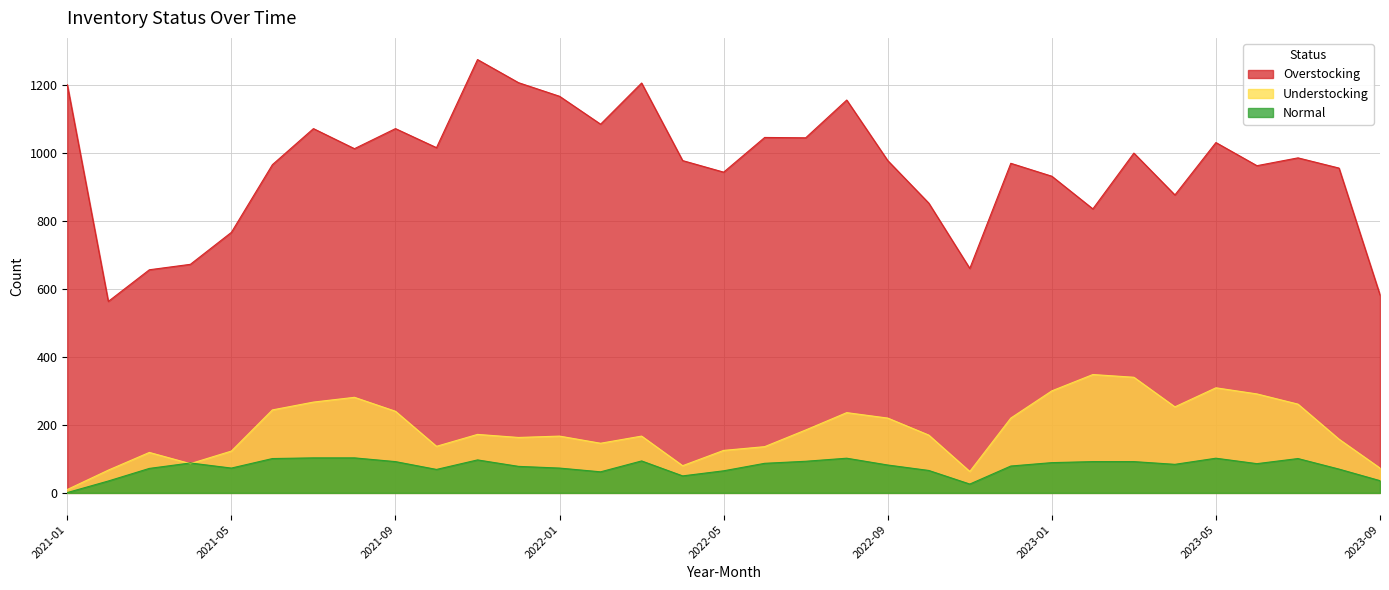

How many series are shown in this chart?

3